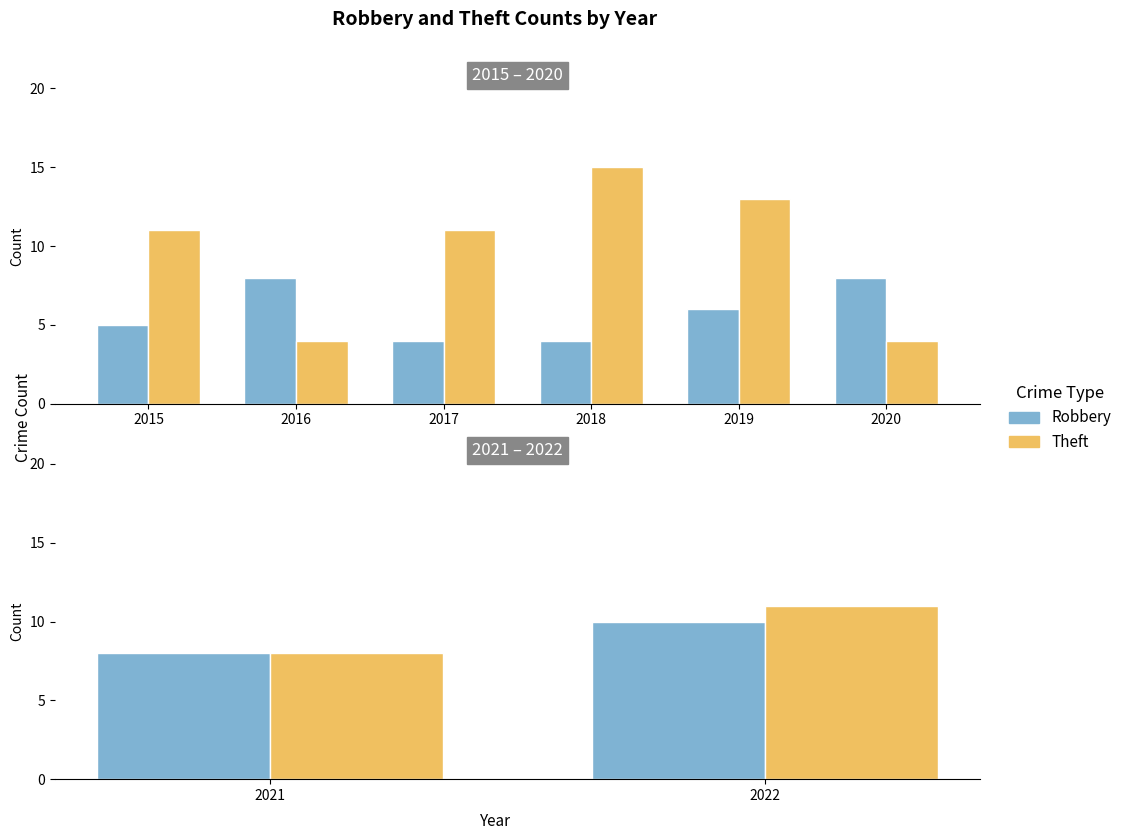

The value of Theft at 2021 is 2. True or false?

False